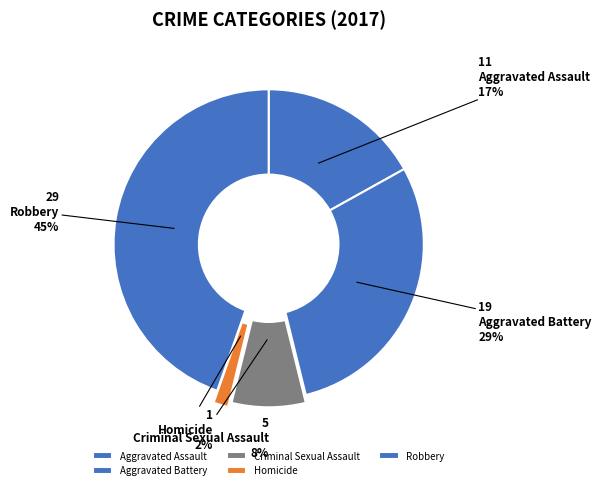

Which slice is the smallest?

Homicide